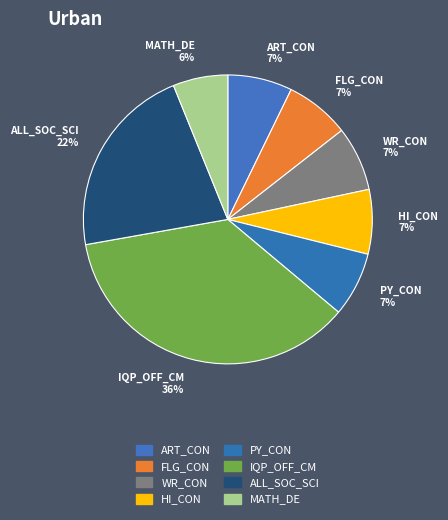

To the nearest percent, what is the average slice percentage?

12%